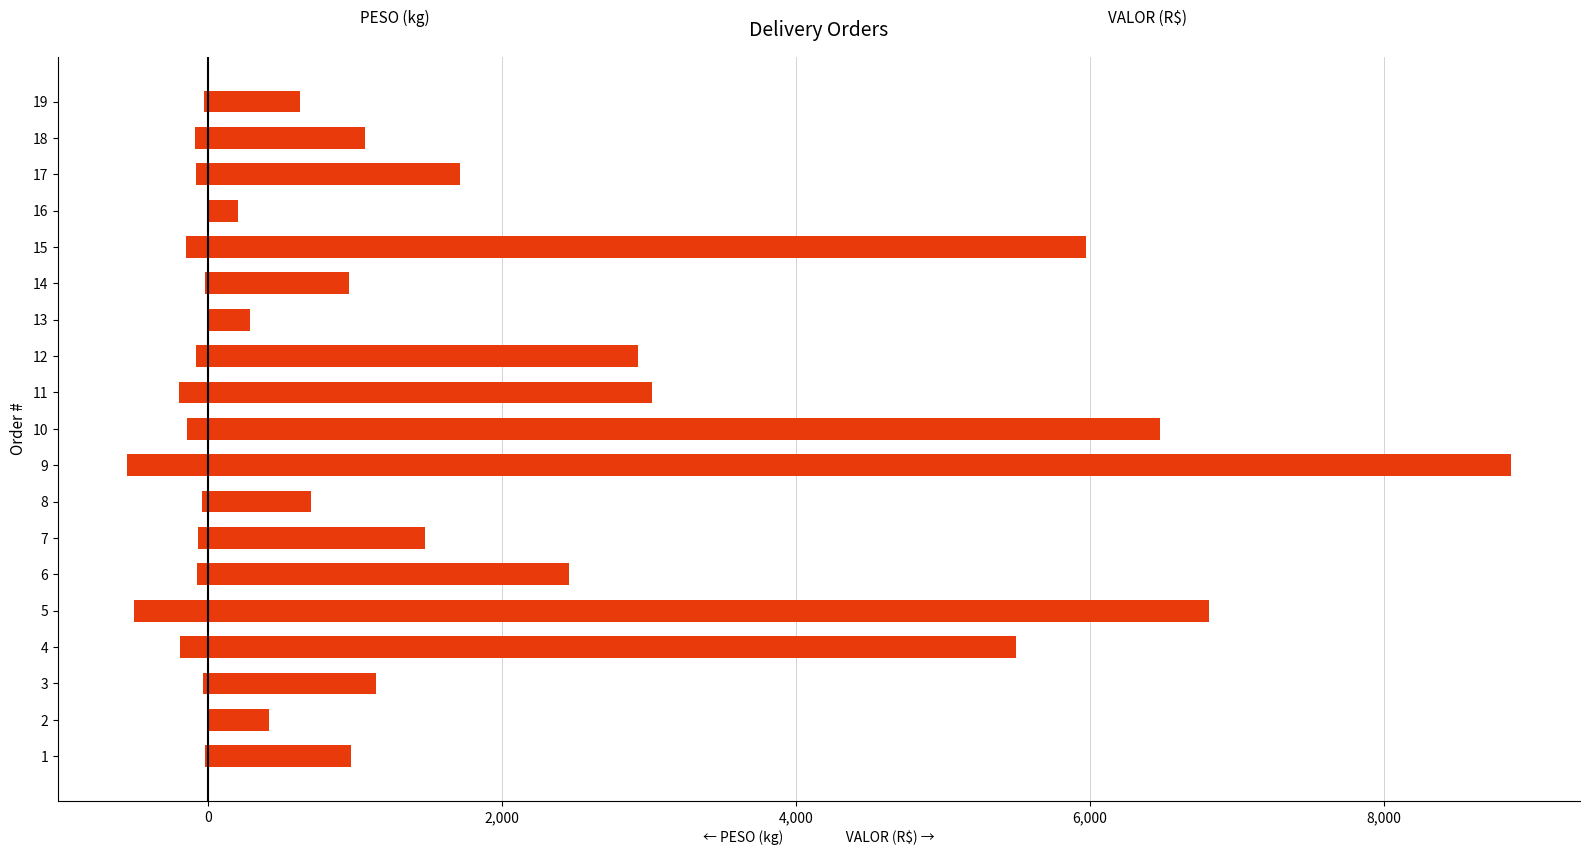

What are all the series names shown in the legend?

PESO, VALOR